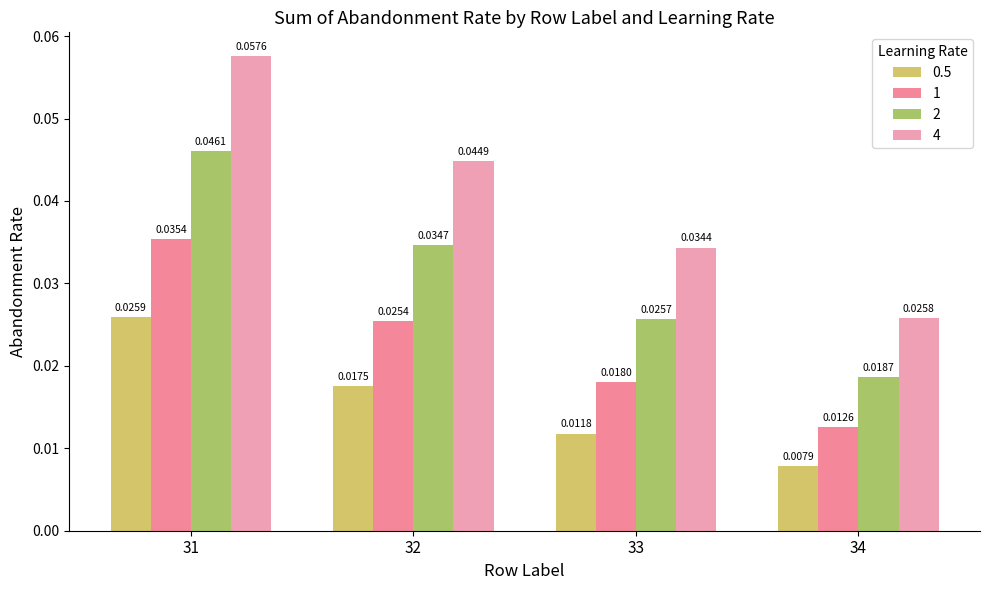

Rank the series by their average value, from highest to lowest.

4, 2, 1, 0.5